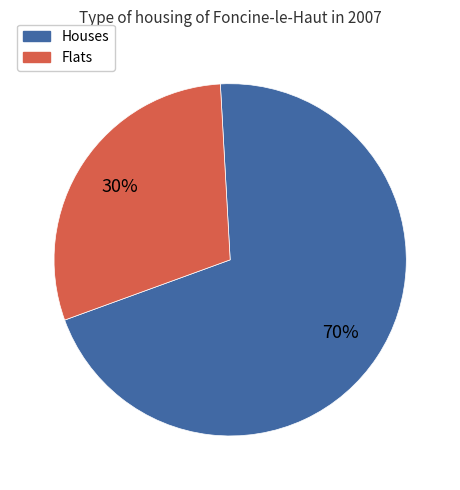

What percentage is the Flats slice, to the nearest percent?

30%